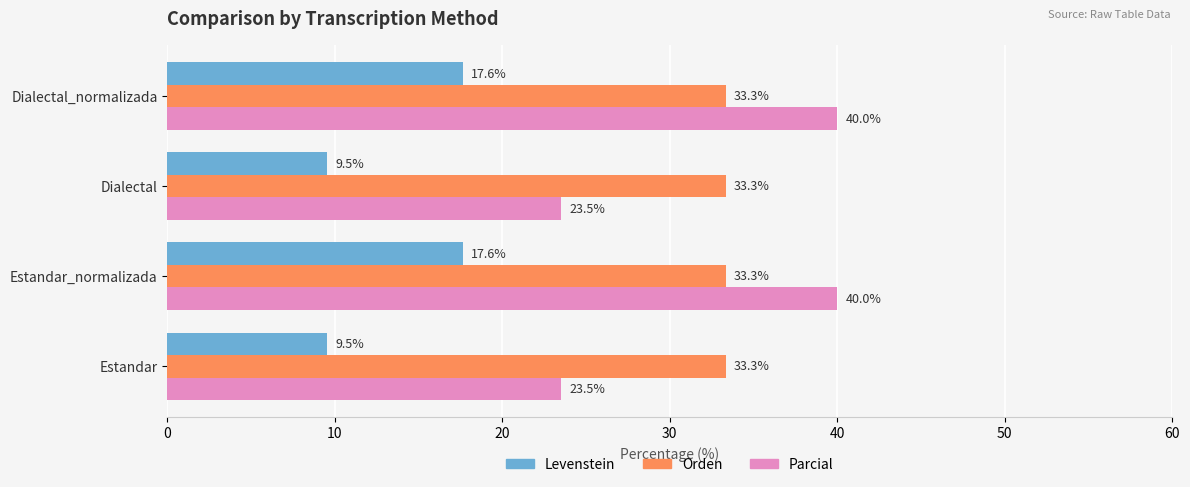

What is the difference between the second highest and second lowest values in the Levenstein series?

8.1